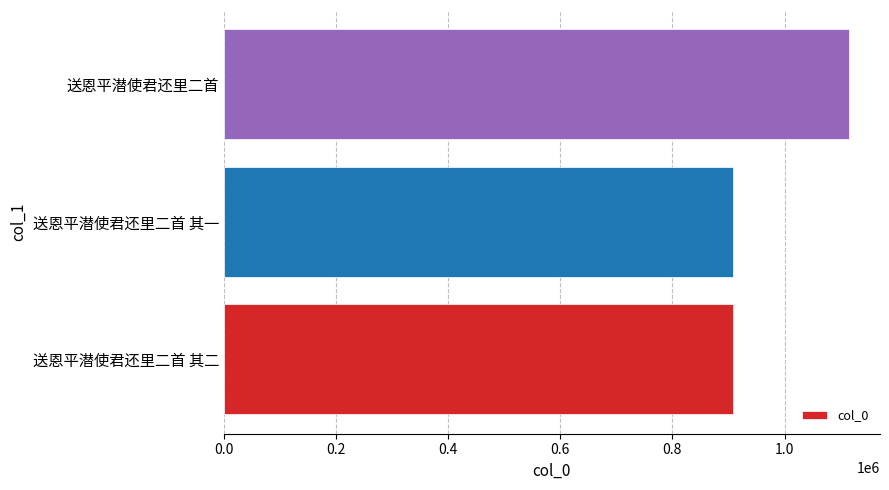

What is the average value?

976335